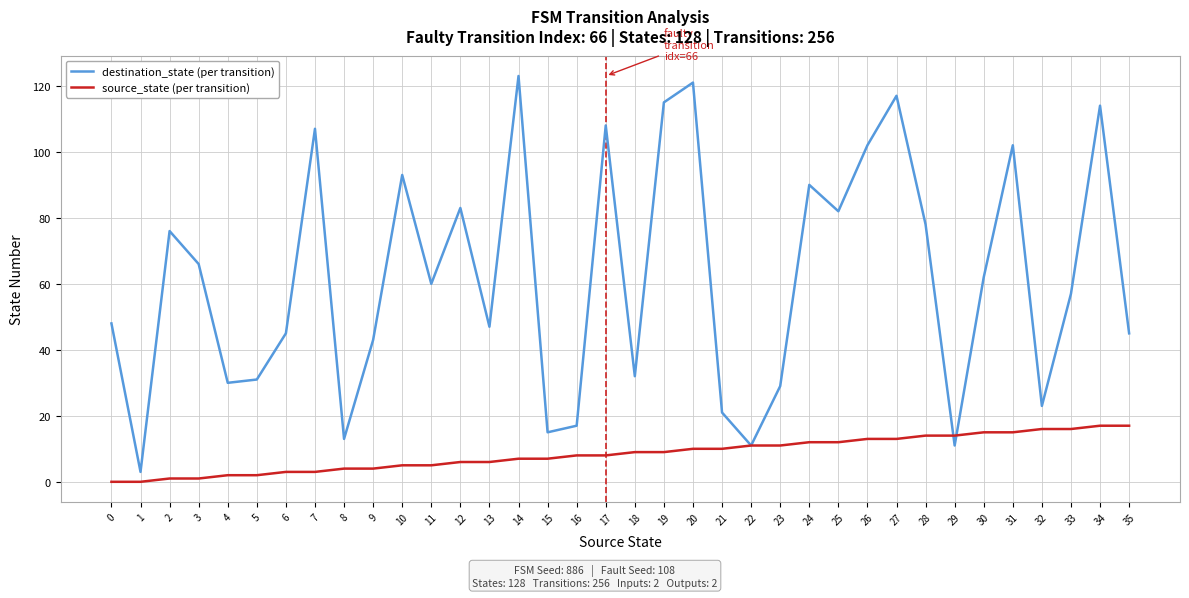

What is the maximum value for destination_state (per transition)?

123